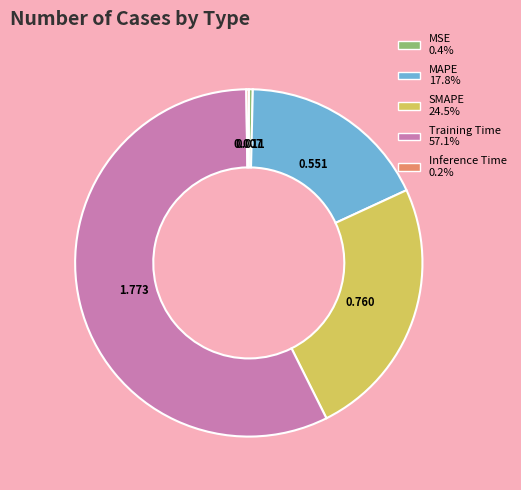

Which category has the biggest portion of the pie?

Training Time